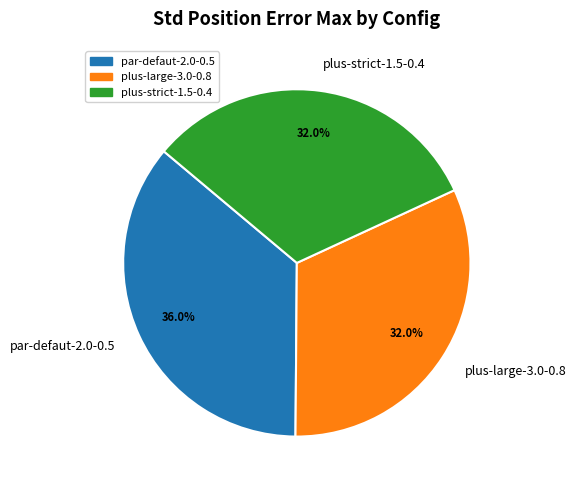

Is plus-strict-1.5-0.4 the majority of the pie?

No